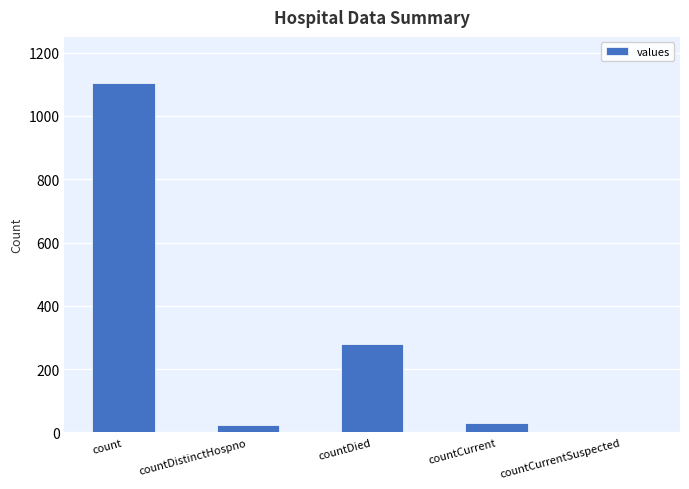

Where does the data first go above 29?

count